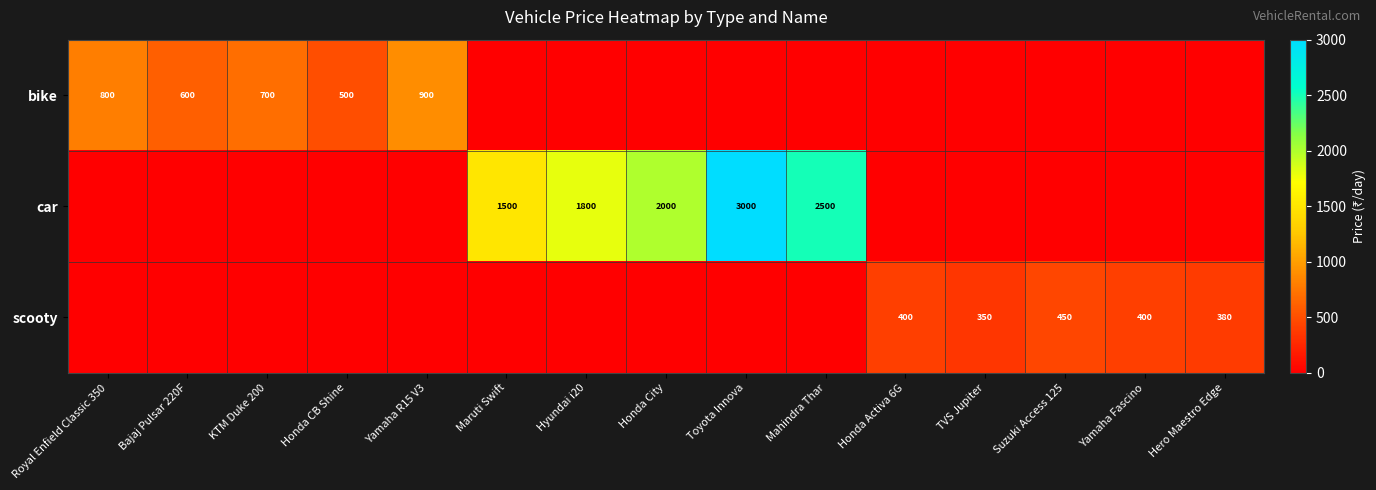

Is it true that car equals 1800 at Hyundai i20?

True